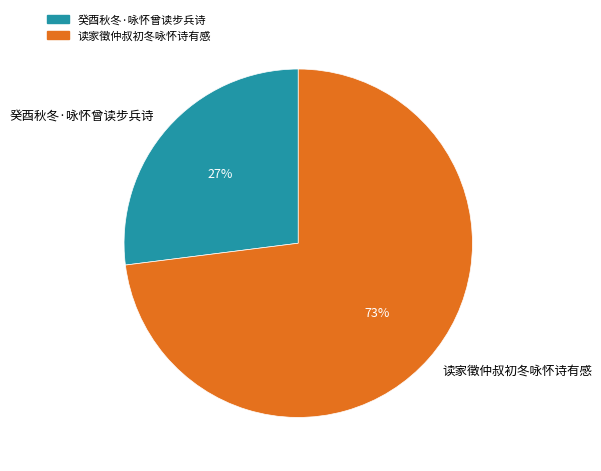

Is 癸酉秋冬·咏怀曾读步兵诗 the majority of the pie?

No